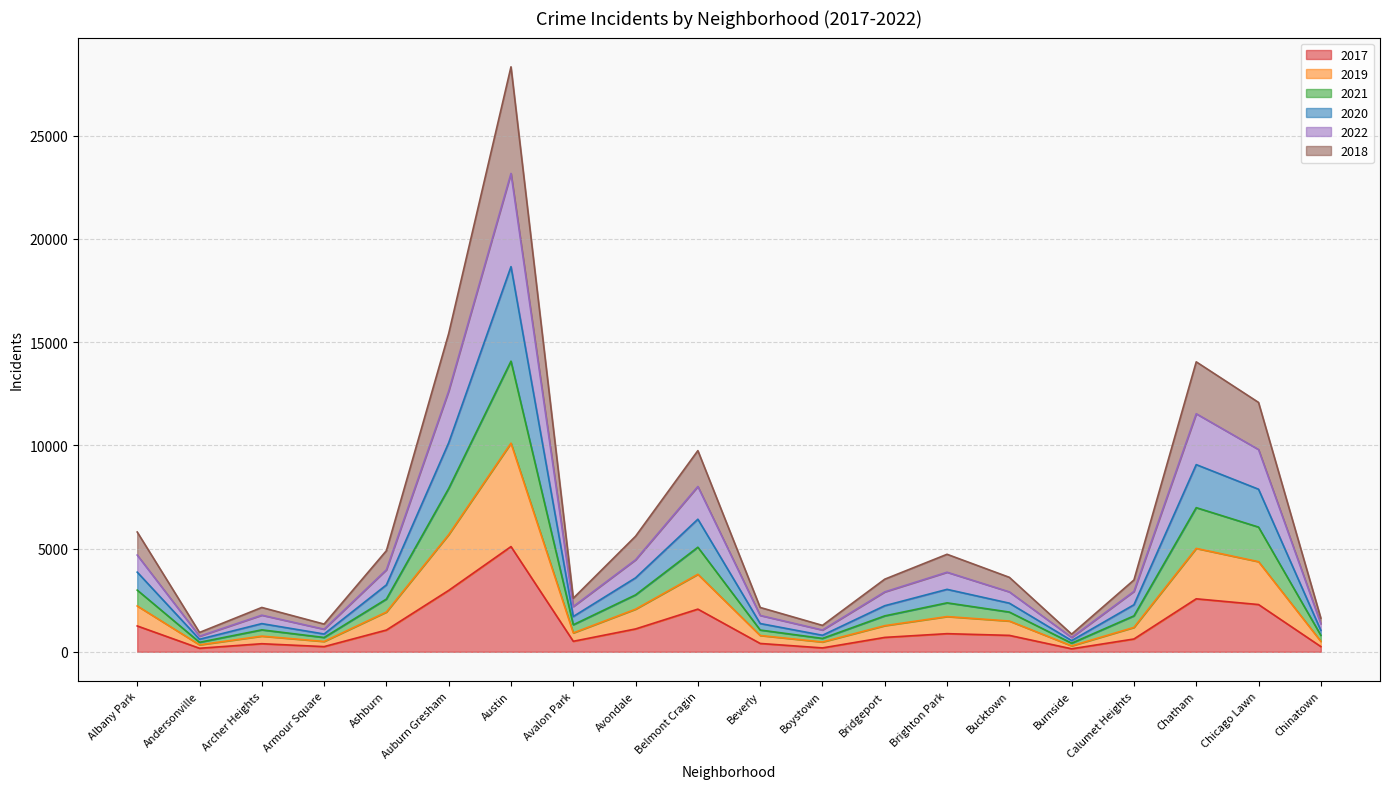

Which category has the highest value across all series?

Austin